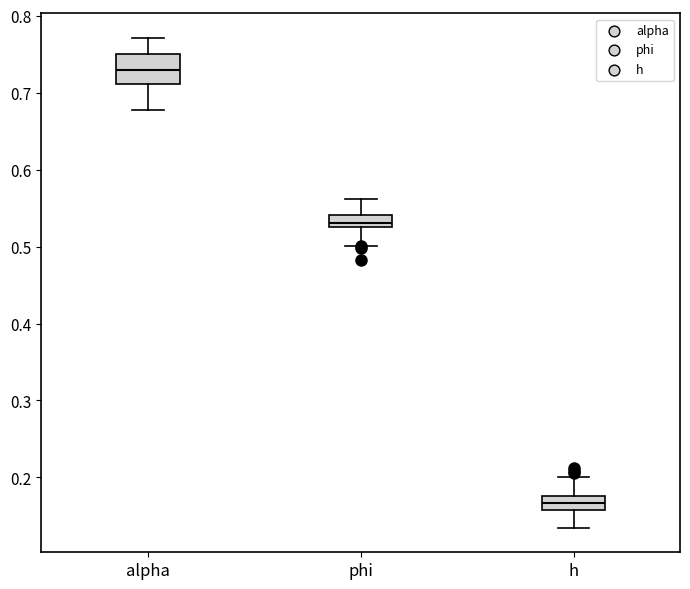

Where does the lower whisker of the box for h end on the y-axis? The values are not printed on the chart, so give them approximately, as read against the axis.

0.13